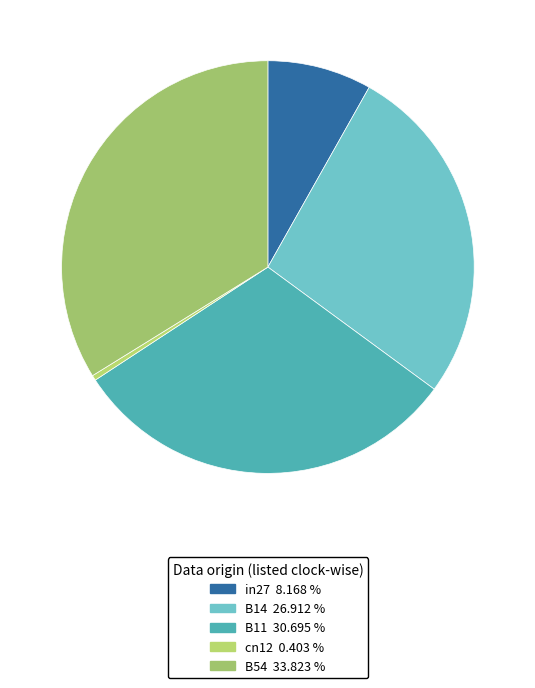

How many slices are in this pie chart?

5